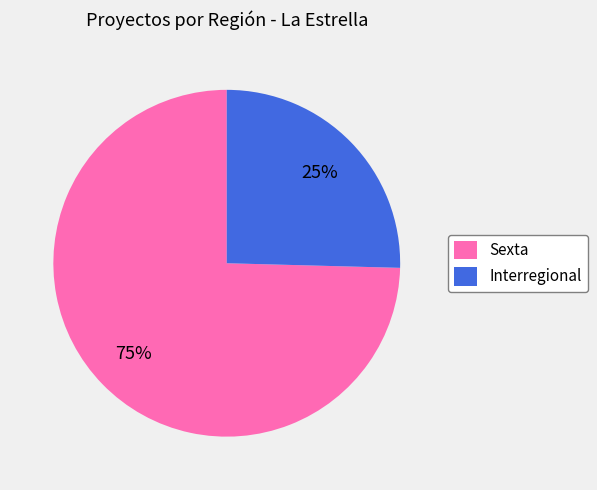

Do Sexta and Interregional together represent more than half of the pie?

Yes